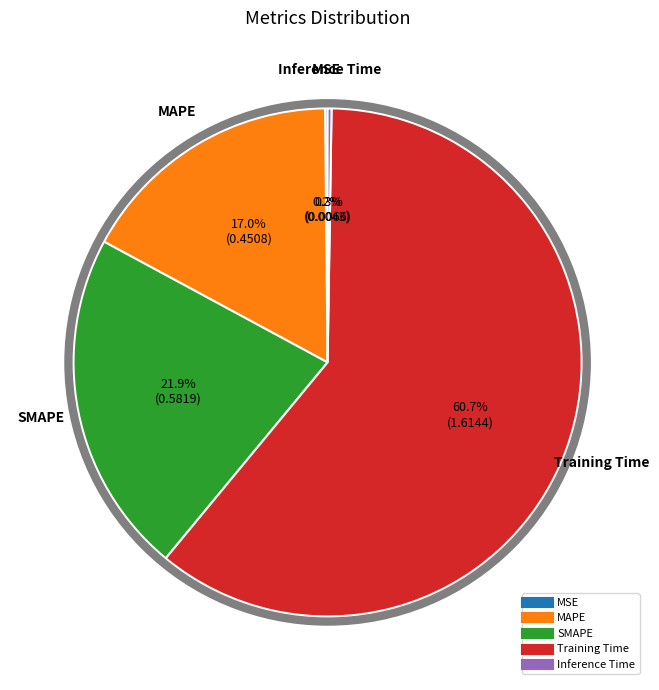

Which slice is the largest?

Training Time